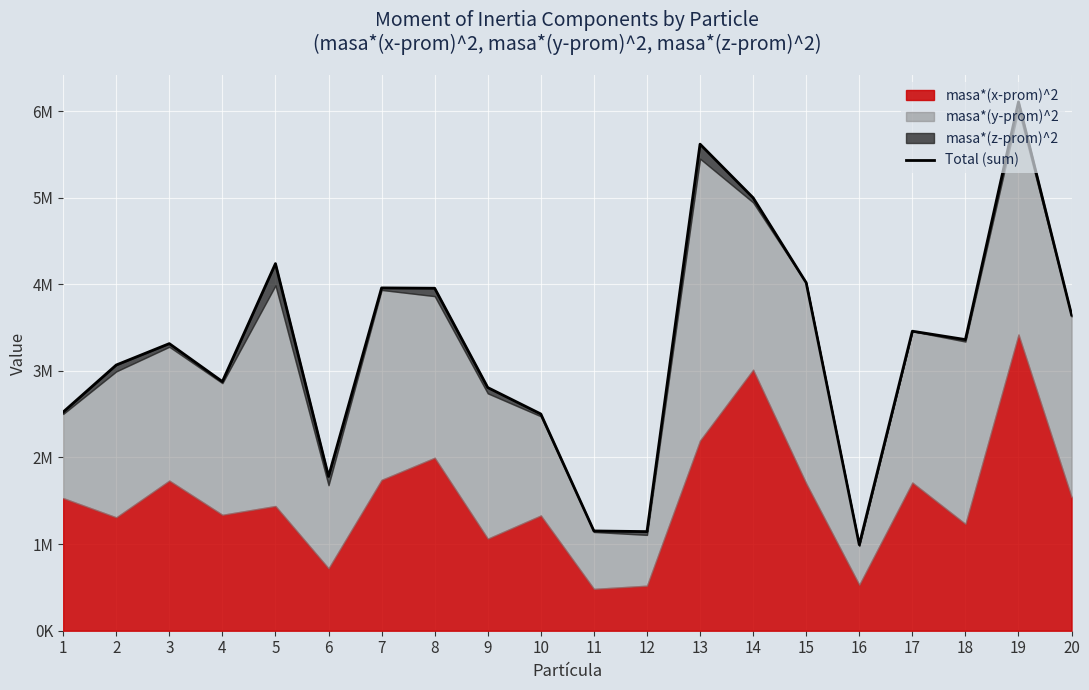

Which label corresponds to the largest value in the chart?

19